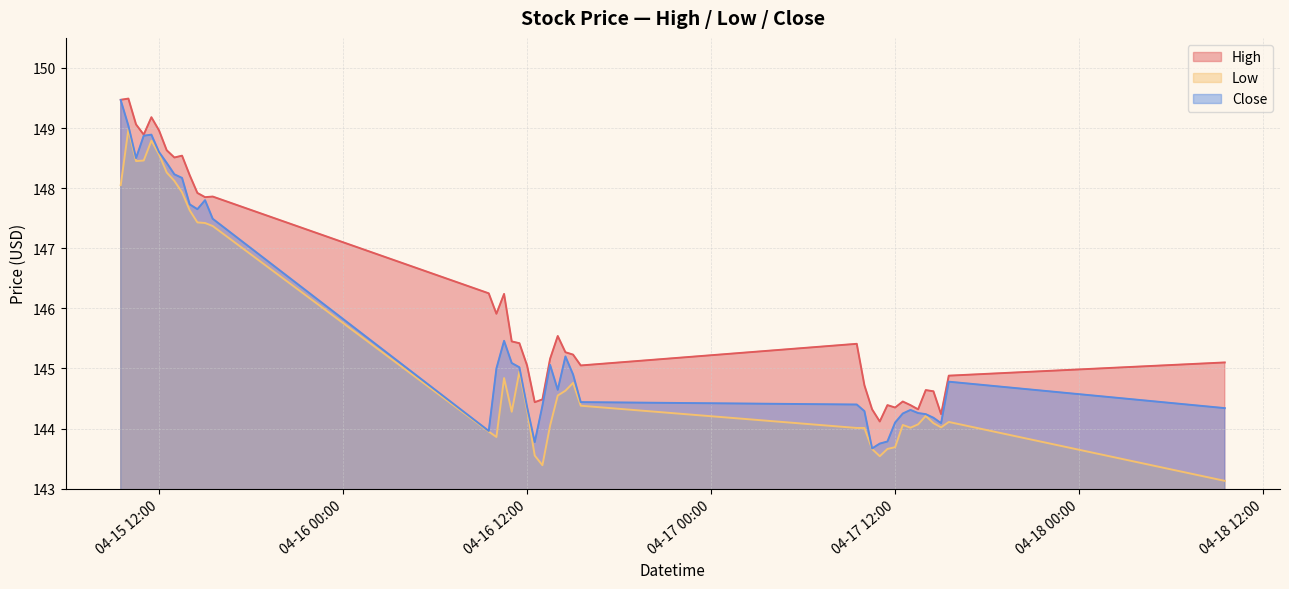

What is the sum of the Low values at 2024-04-16 15:00 and 2024-04-16 12:30?

288.3